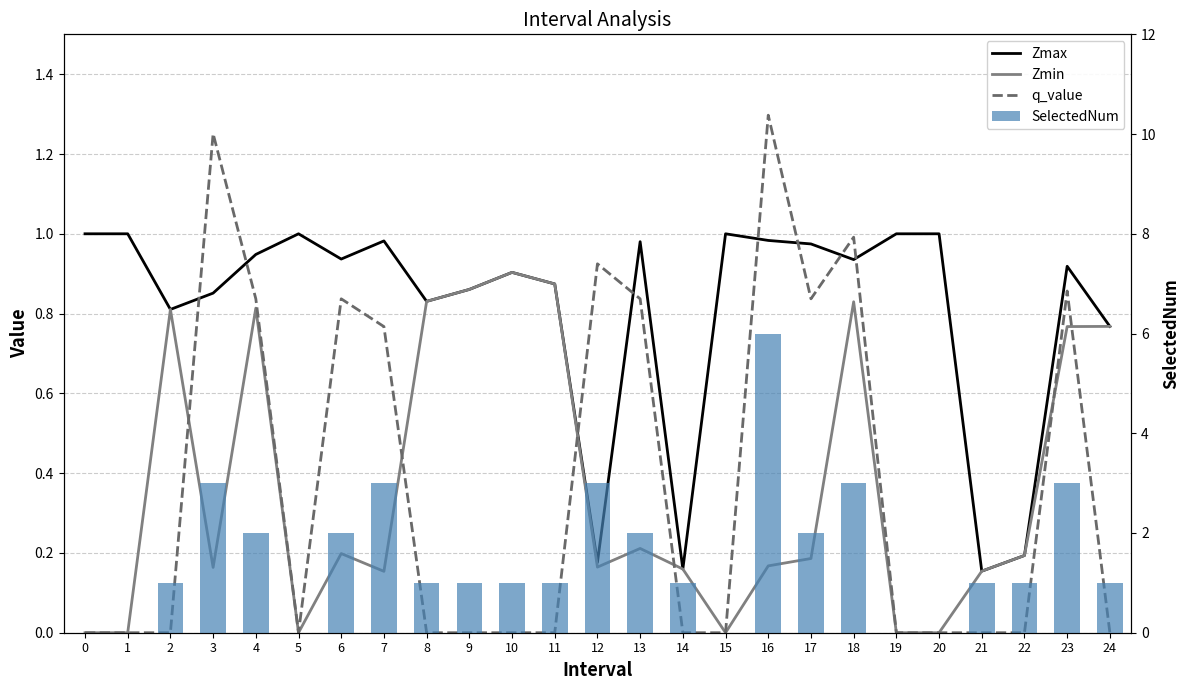

What is the total value across all series at 5?

1.0